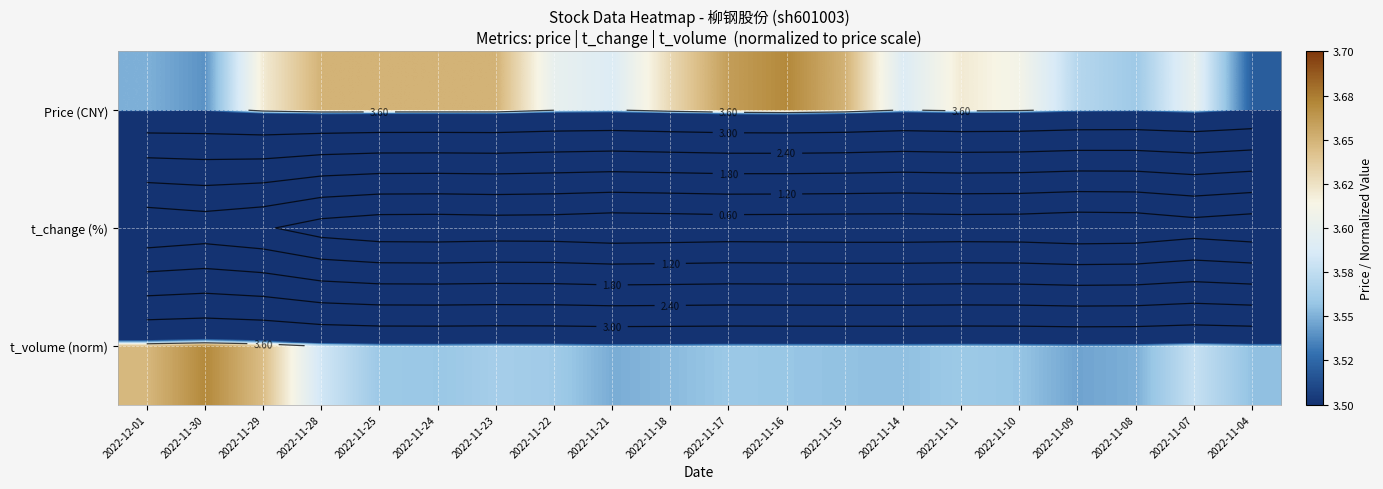

Which series has the widest spread of values?

t_change (%)